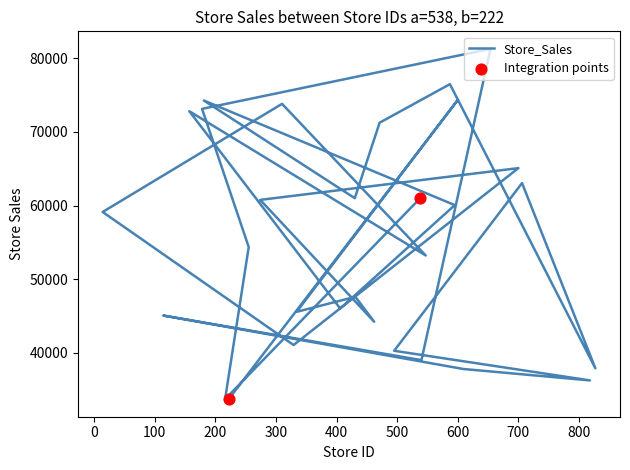

What is the change in value from 706 to 431?

-15430